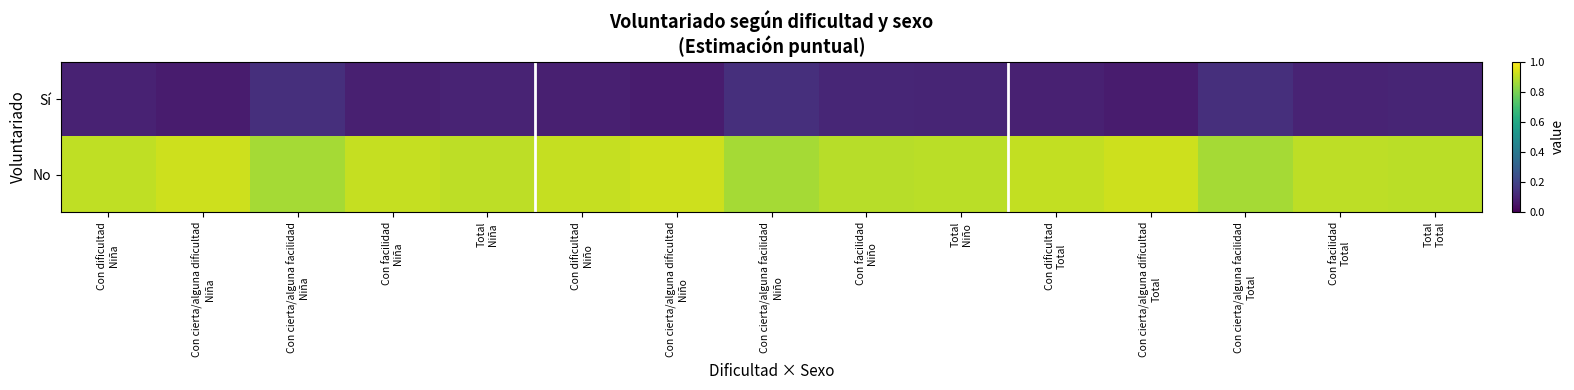

What is the total value across all series at Total
Total?

1.0